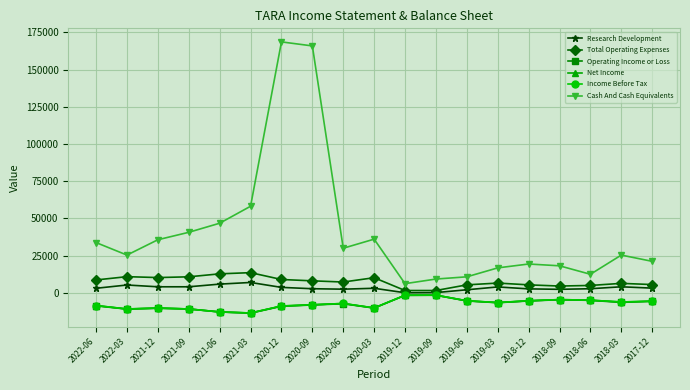

Is this an area chart (filled region under the line)?

No